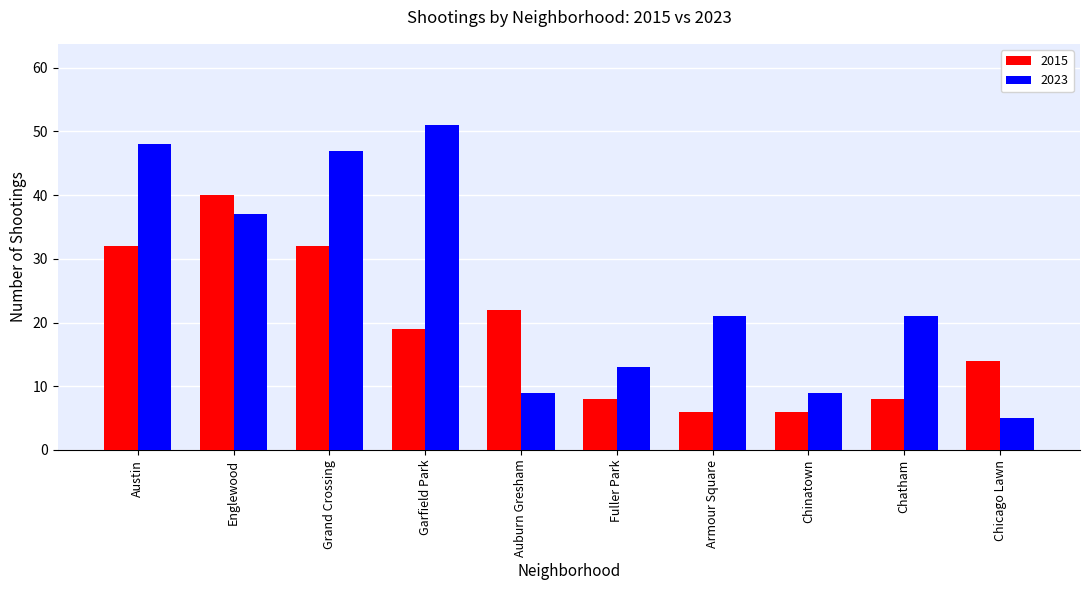

What is the total value across all series at Austin?

80